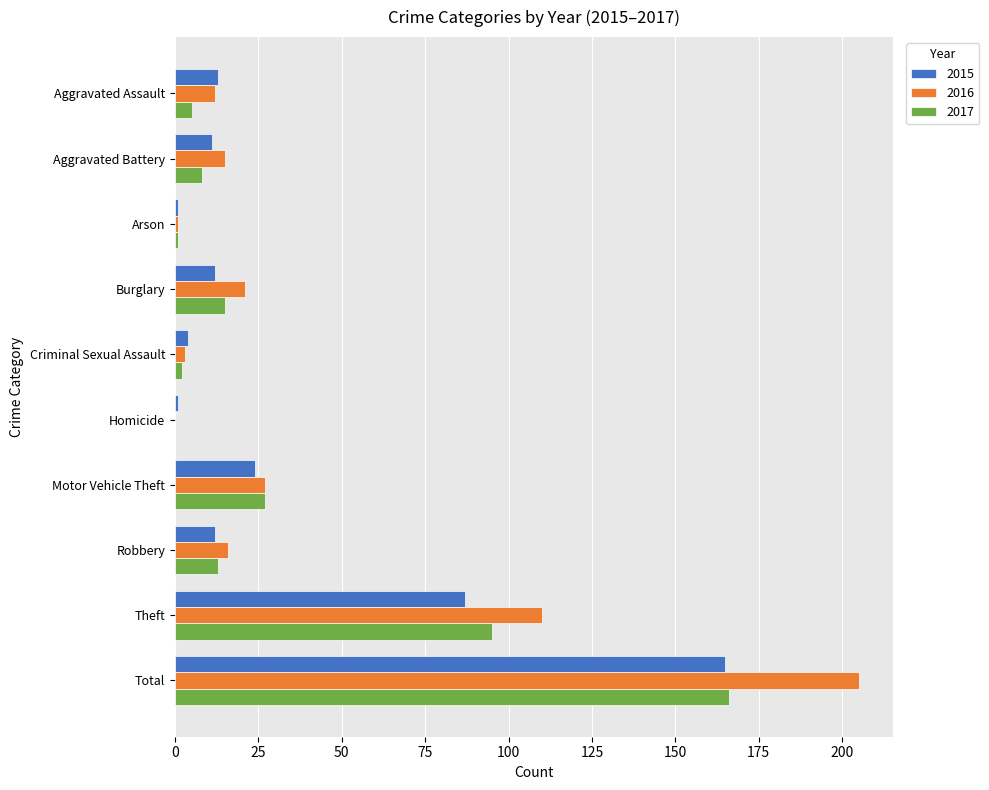

Which series has the largest total across all categories?

2016